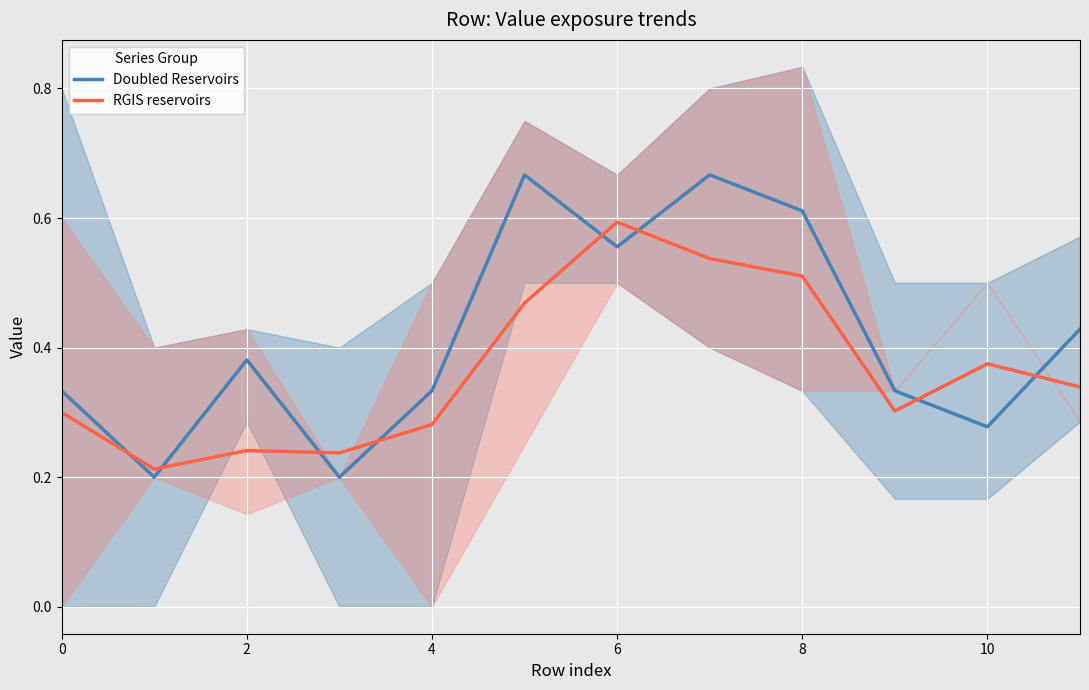

True or false: Doubled Reservoirs and RGIS reservoirs cross at least once.

True